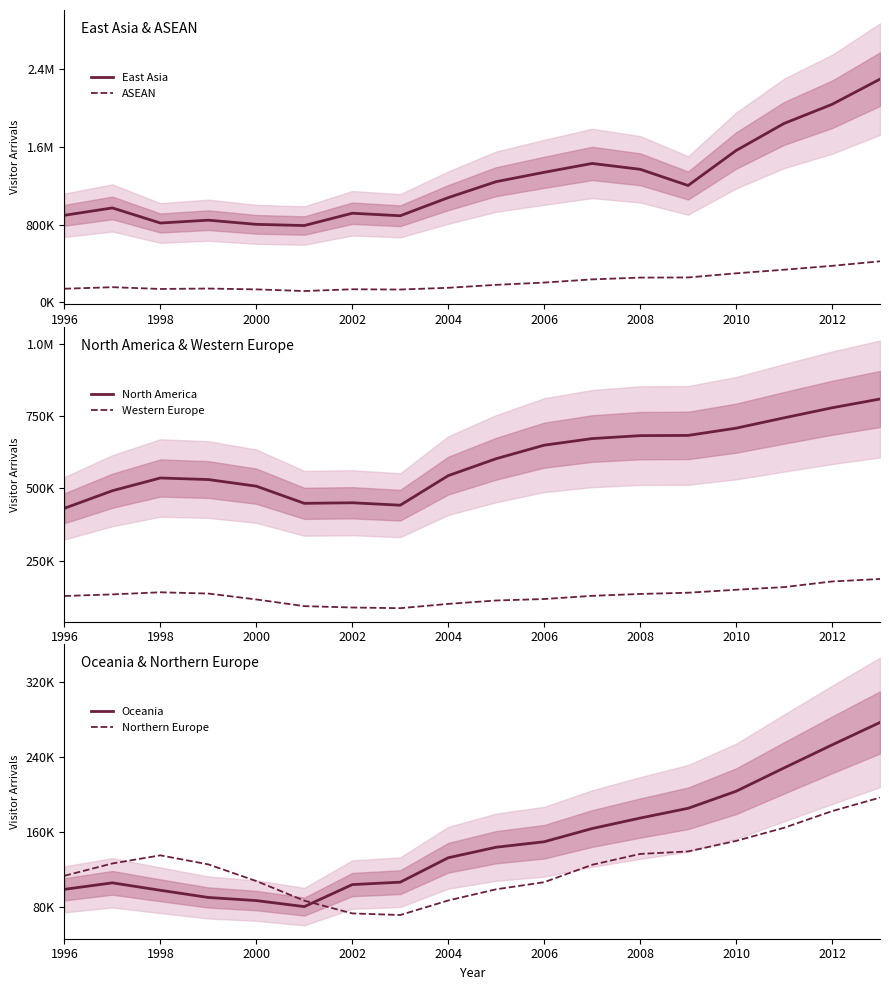

True or false: North America and Northern Europe cross at least once.

False